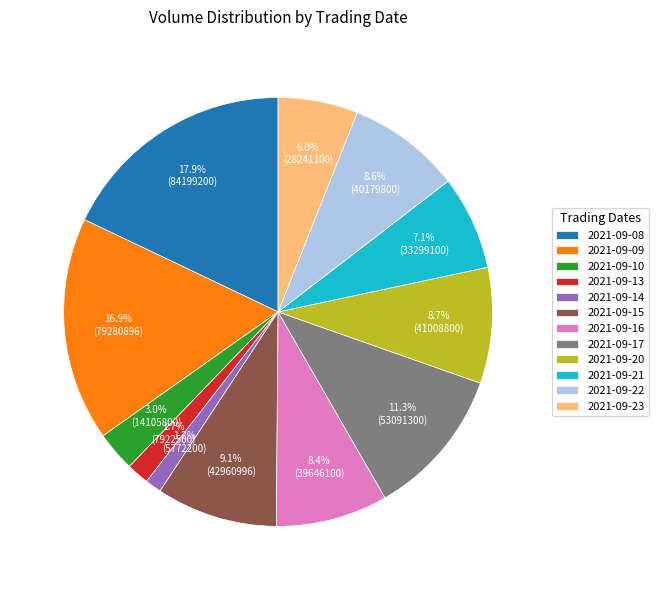

How many segments does this pie chart have?

12